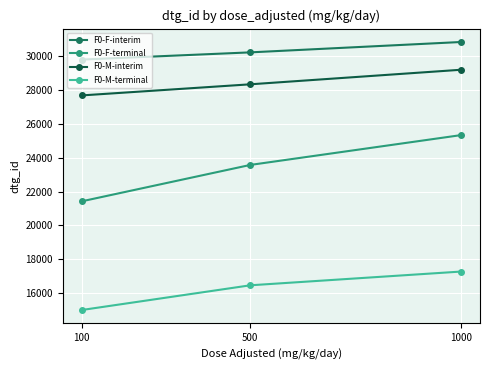

Which label corresponds to the smallest value in the chart?

100